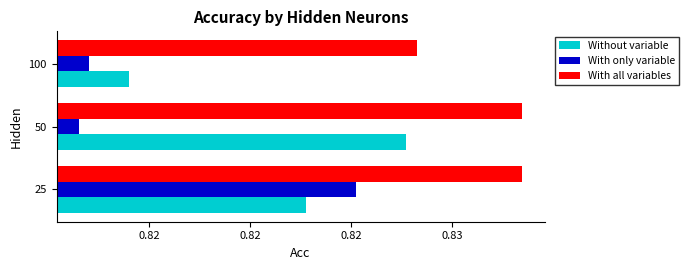

List the labels in order of With only variable value, smallest first.

50, 100, 25